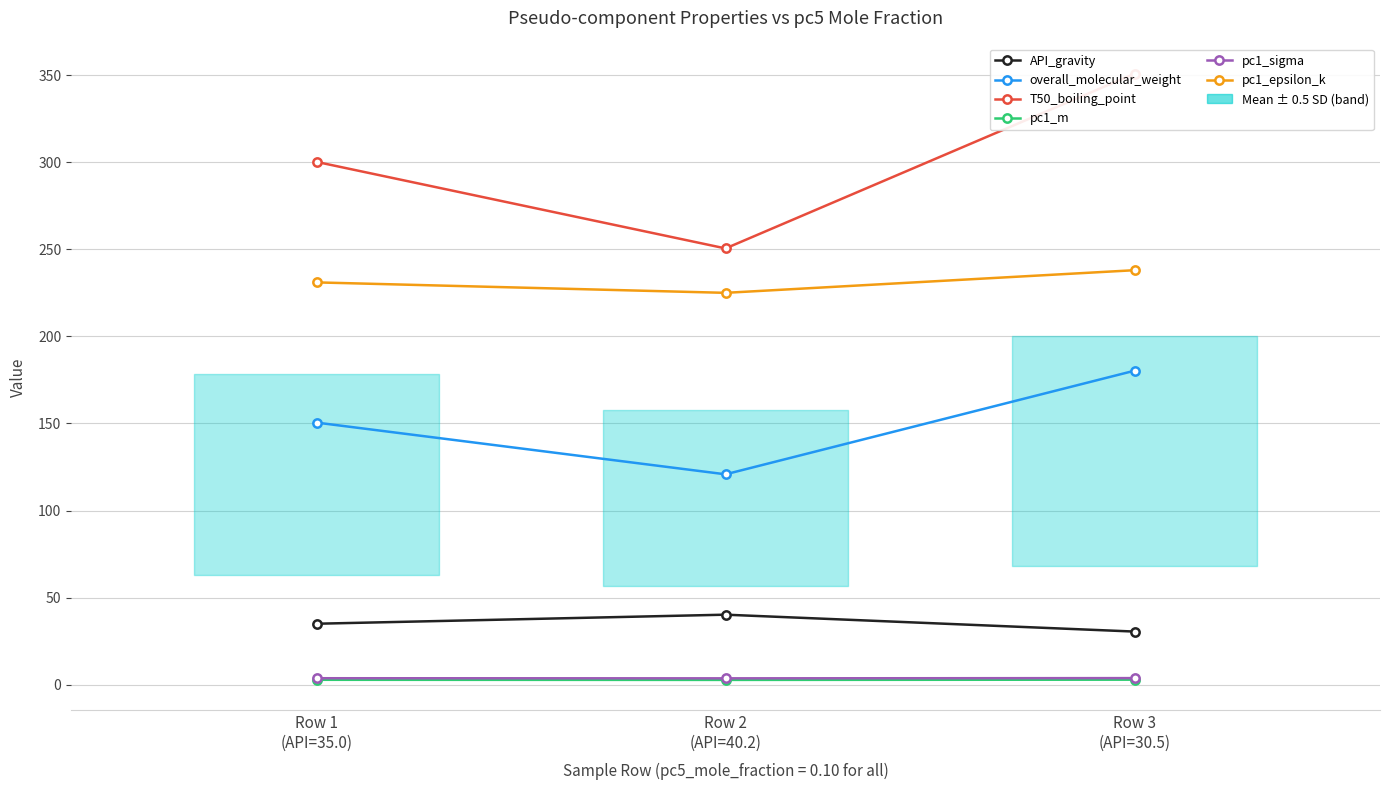

Reading left to right, extract all data points from this chart.

API_gravity: 35.0	40.2	30.5
overall_molecular_weight: 150.5	120.8	180.3
T50_boiling_point: 300.2	250.5	350.8
pc1_m: 2.8	2.8	2.9
pc1_sigma: 3.7	3.6	3.8
pc1_epsilon_k: 231.0	225.0	238.0